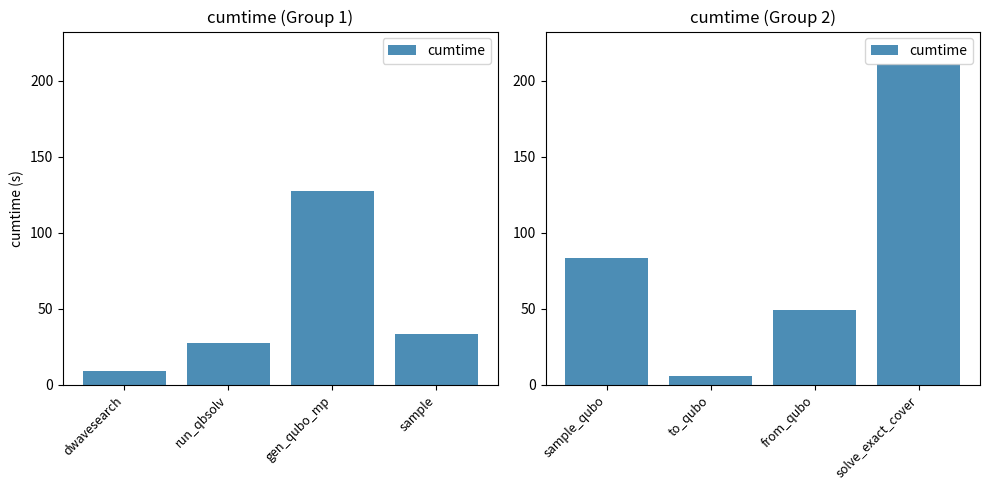

What is the value of the 4th bar from the left?

211.1